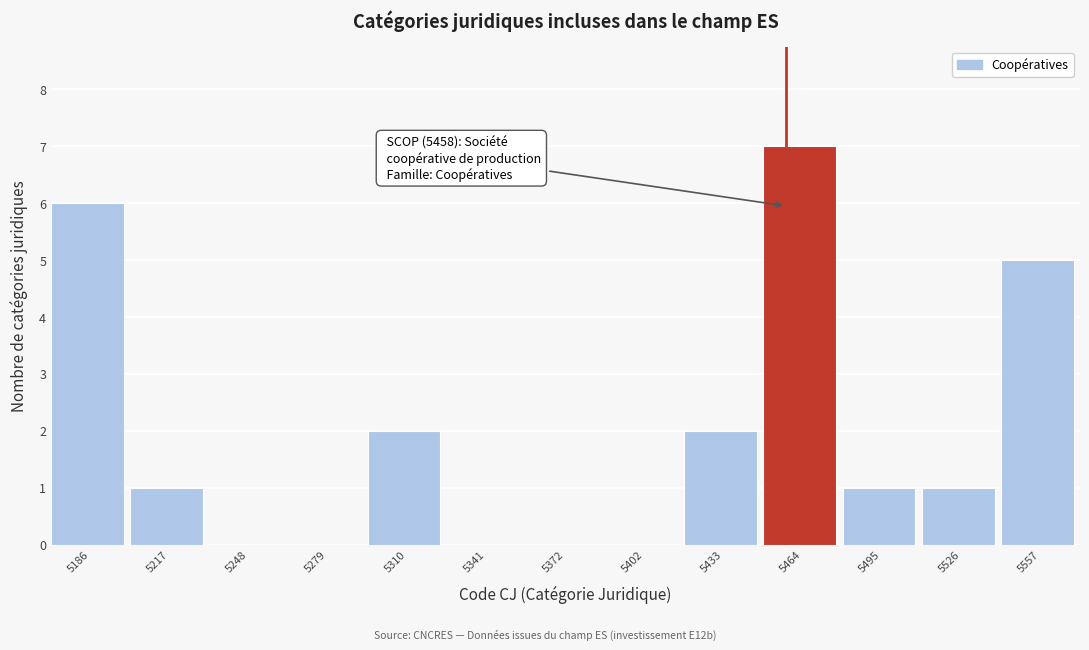

Which range on the x-axis has the tallest bar?

5450 to 5480